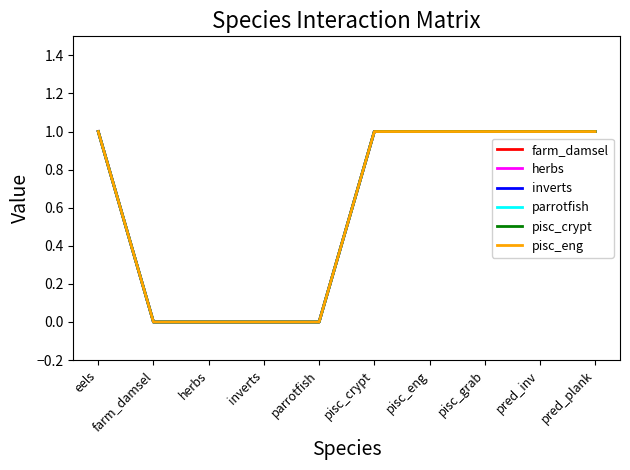

Is this an area chart (filled region under the line)?

No